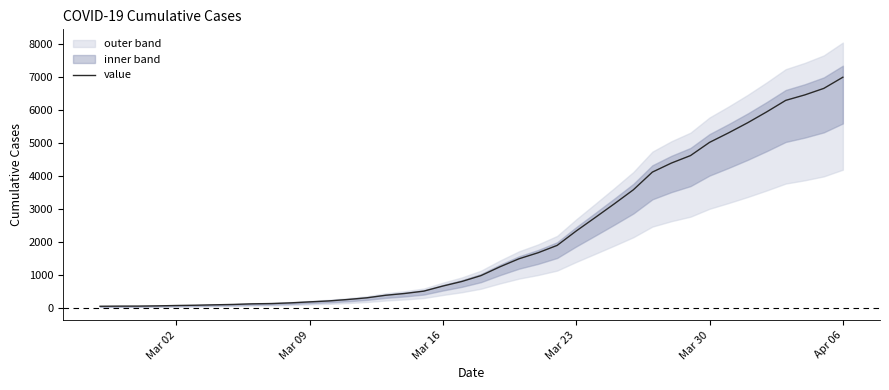

At which label does value reach its peak?

Apr 06